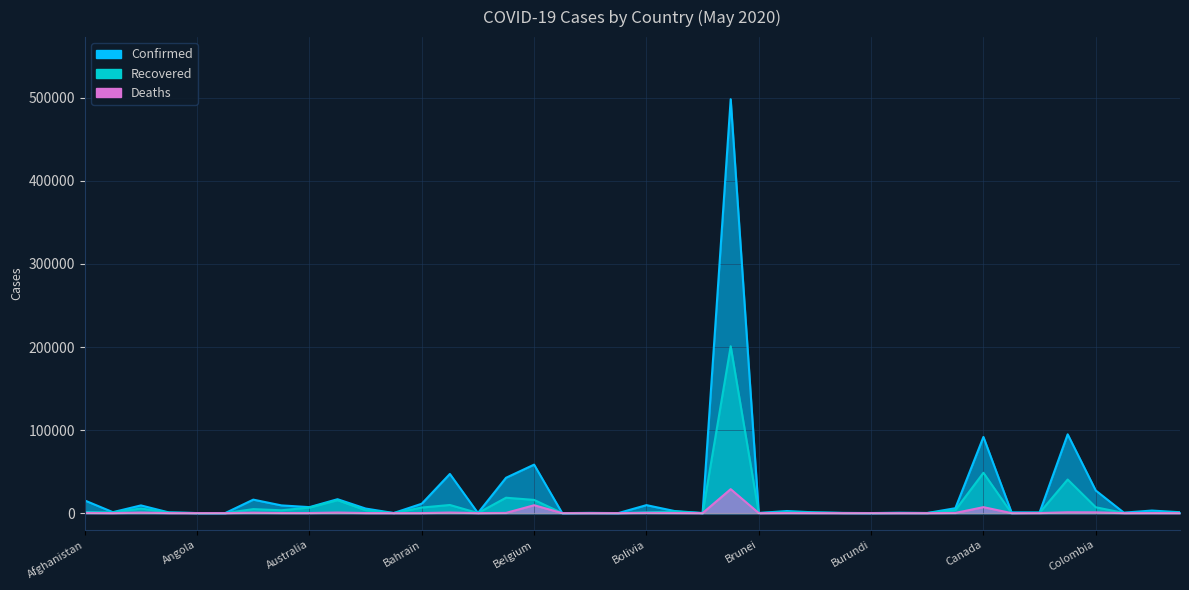

Reading left to right, list all the values displayed in this chart.

Confirmed: Afghanistan=15205	Albania=1136	Algeria=9267	Andorra=764	Angola=84	Antigua and Barbuda=25	Argentina=16214	Armenia=9282	Australia=7195	Austria=16731	Azerbaijan=5494	Bahamas=102	Bahrain=11288	Bangladesh=47153	Barbados=92	Belarus=42556	Belgium=58381	Belize=18	Benin=232	Bhutan=43	Bolivia=9592	Bosnia and Herzegovina=2510	Botswana=35	Brazil=498440	Brunei=141	Bulgaria=2513	Burkina Faso=847	Burma=224	Burundi=63	Cabo Verde=421	Cambodia=125	Cameroon=5904	Canada=91681	Central African Republic=962	Chad=759	Chile=94858	Colombia=27219	Congo (Brazzaville)=571	Congo (Kinshasa)=3070	Costa Rica=1047
Recovered: Afghanistan=1328	Albania=872	Algeria=5549	Andorra=692	Angola=18	Antigua and Barbuda=19	Argentina=4788	Armenia=3386	Australia=6614	Austria=15593	Azerbaijan=3428	Bahamas=48	Bahrain=6673	Bangladesh=9781	Barbados=76	Belarus=18514	Belgium=15887	Belize=16	Benin=143	Bhutan=6	Bolivia=889	Bosnia and Herzegovina=1862	Botswana=20	Brazil=200892	Brunei=138	Bulgaria=1074	Burkina Faso=720	Burma=130	Burundi=33	Cabo Verde=167	Cambodia=123	Cameroon=3568	Canada=48517	Central African Republic=23	Chad=470	Chile=40431	Colombia=7032	Congo (Brazzaville)=161	Congo (Kinshasa)=448	Costa Rica=658
Deaths: Afghanistan=257	Albania=33	Algeria=646	Andorra=51	Angola=4	Antigua and Barbuda=3	Argentina=528	Armenia=131	Australia=103	Austria=668	Azerbaijan=63	Bahamas=11	Bahrain=18	Bangladesh=650	Barbados=7	Belarus=235	Belgium=9467	Belize=2	Benin=3	Bhutan=0	Bolivia=310	Bosnia and Herzegovina=153	Botswana=1	Brazil=28834	Brunei=2	Bulgaria=140	Burkina Faso=53	Burma=6	Burundi=1	Cabo Verde=4	Cambodia=0	Cameroon=191	Canada=7159	Central African Republic=1	Chad=65	Chile=997	Colombia=916	Congo (Brazzaville)=19	Congo (Kinshasa)=72	Costa Rica=10